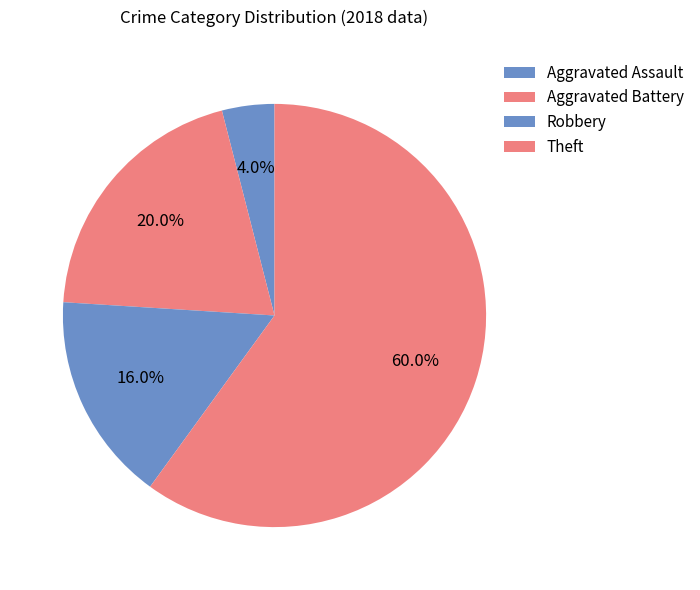

Which slice is the largest?

Theft